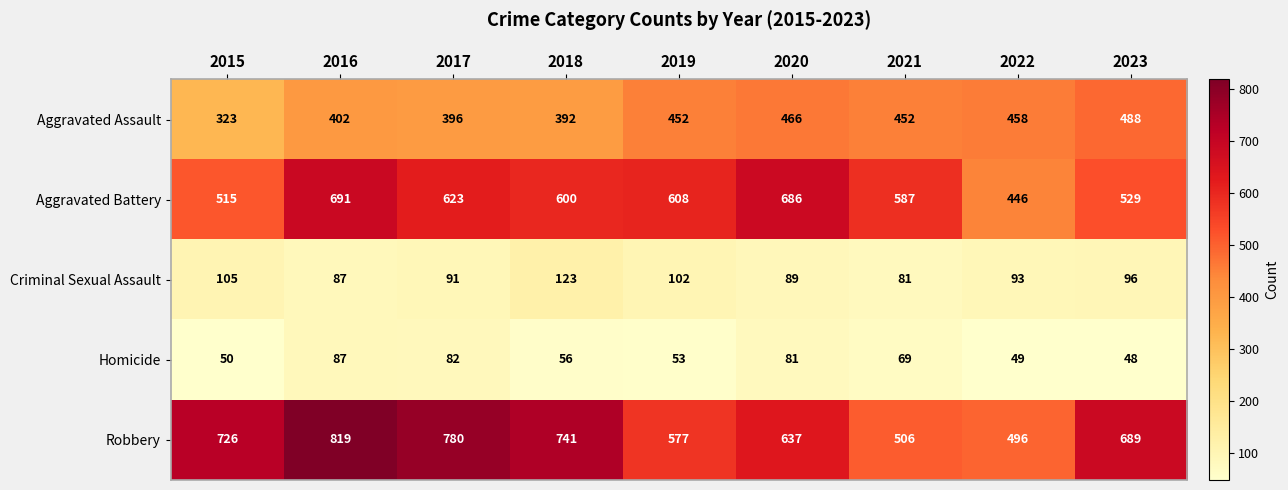

Where does the Aggravated Battery series first go above 600?

2016